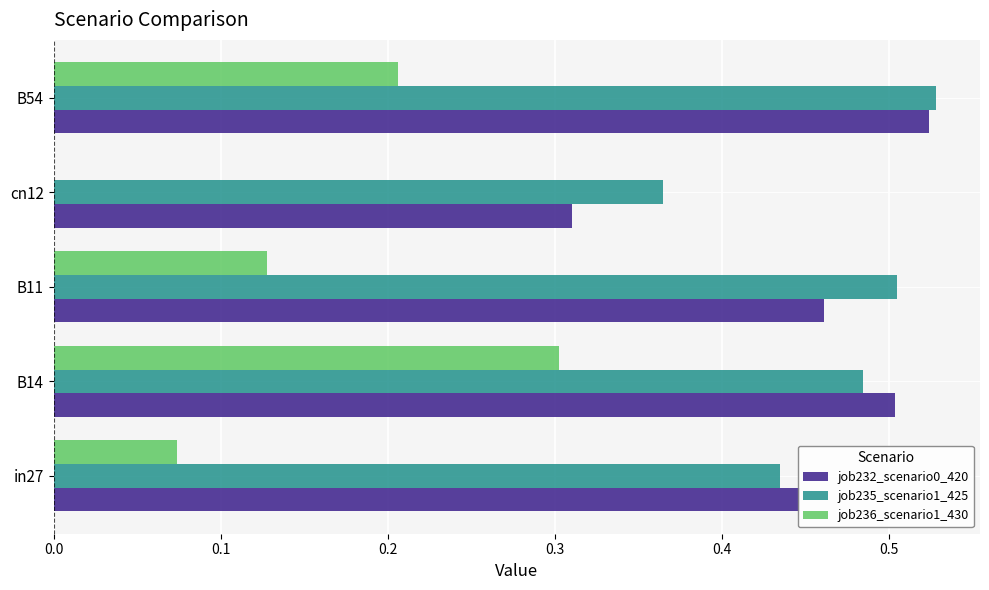

The value of job232_scenario0_420 at B11 is 0.5. True or false?

True